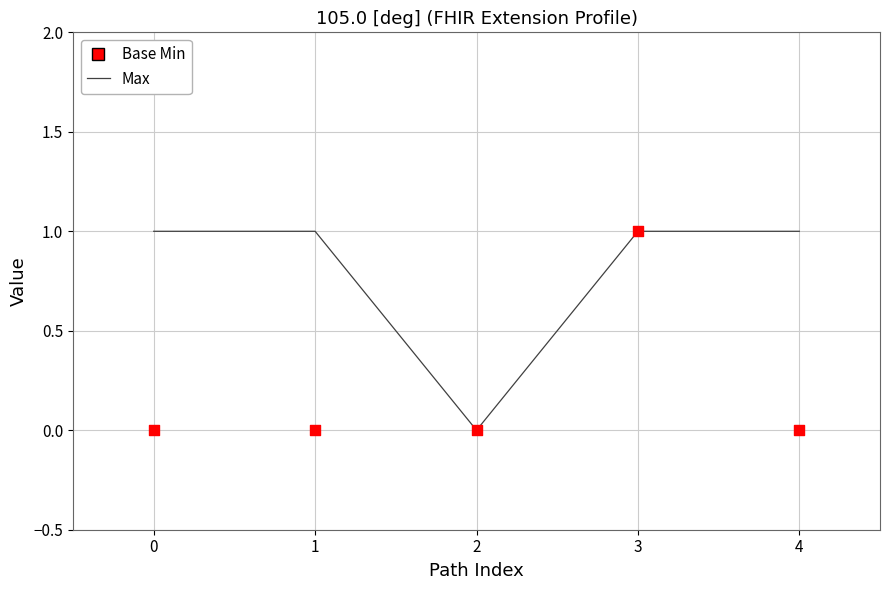

Which series contains the highest Y value?

Max